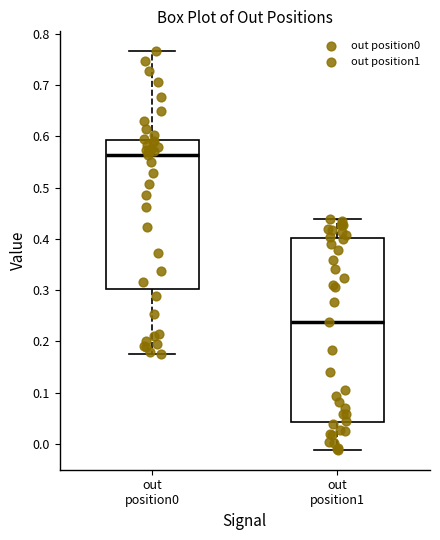

Where is the lower edge of the box for out position1 on the y-axis? The values are not printed on the chart, so give them approximately, as read against the axis.

0.04